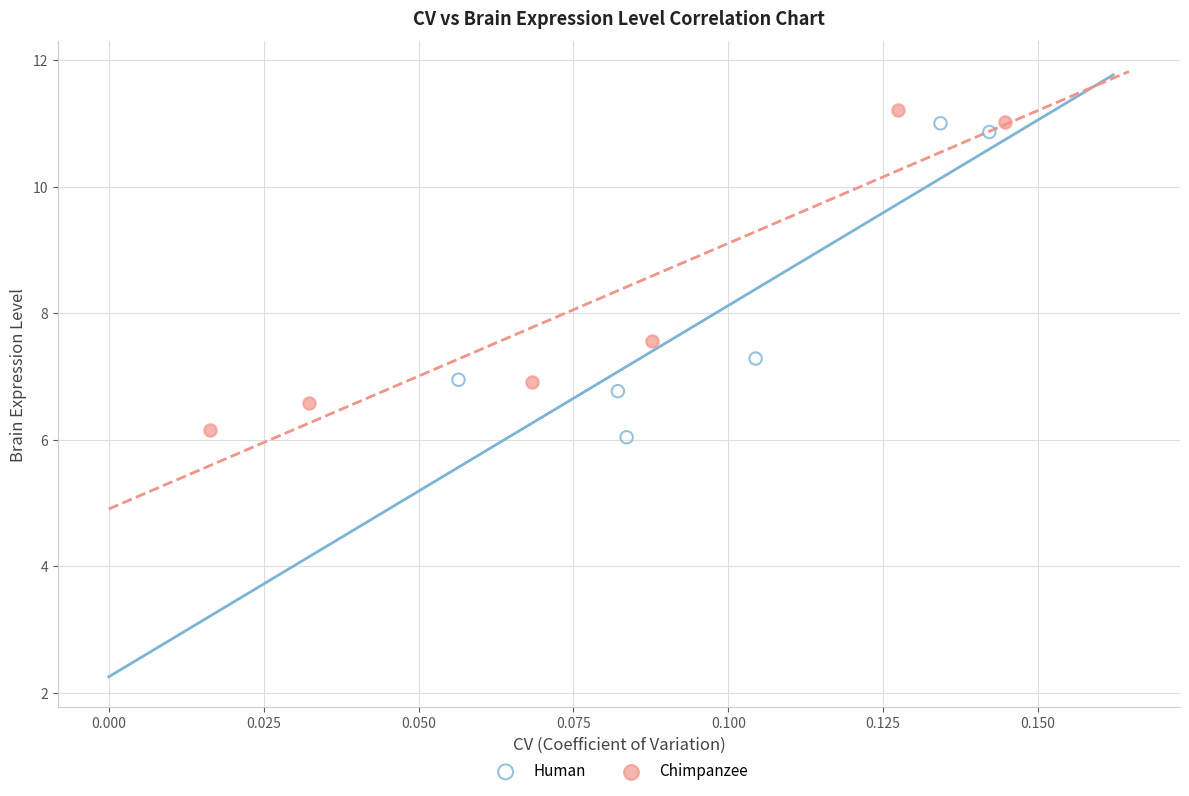

Which series has the largest Y range (max minus min)?

Chimpanzee